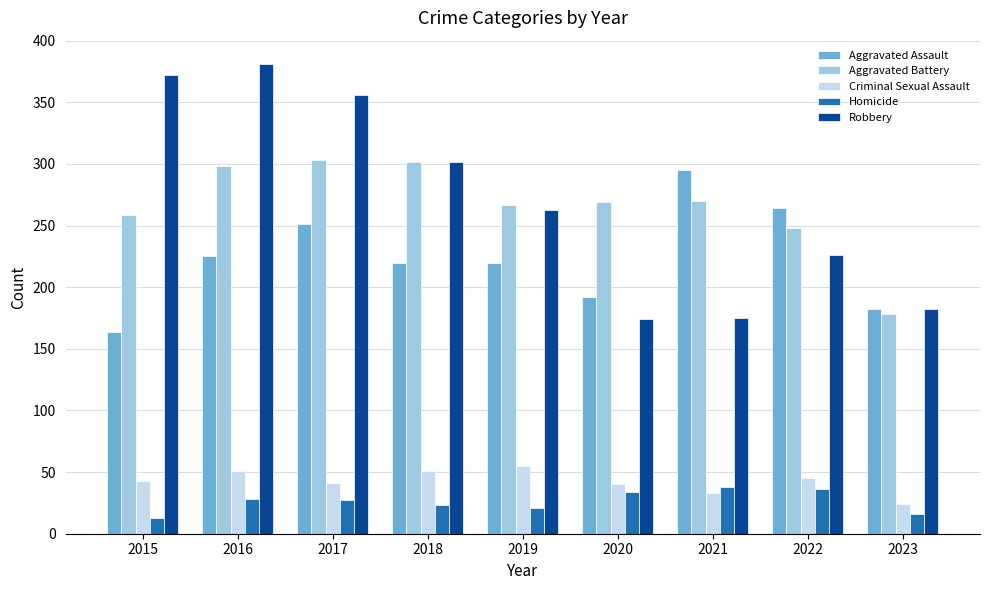

At how many categories does at least one series exceed 138?

9